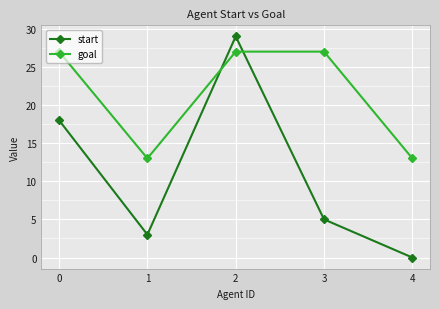

Rank the series at 0 from highest to lowest value.

goal, start